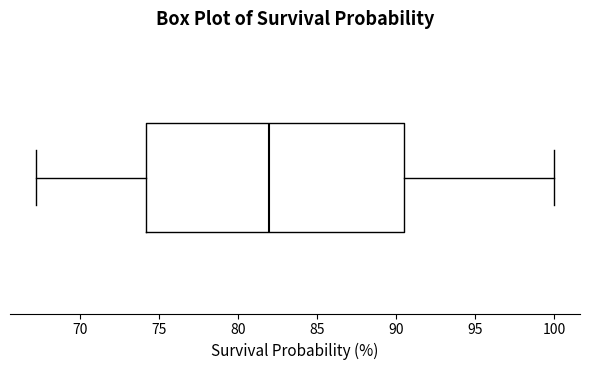

Where is the left edge of the box on the x-axis? The values are not printed on the chart, so give them approximately, as read against the axis.

74.0